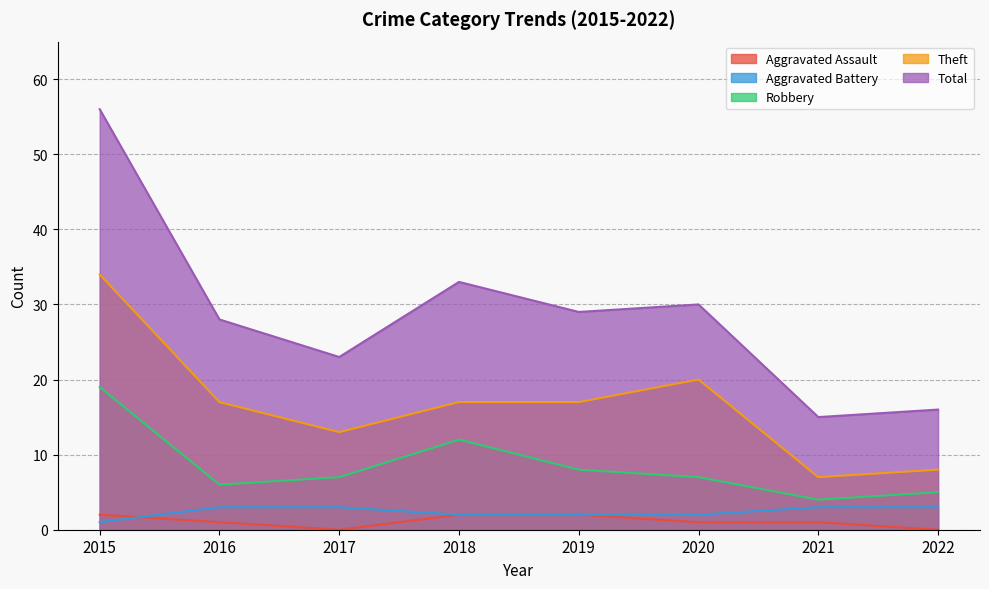

Reading left to right, extract all data points from this chart.

Aggravated Assault: 2015=2	2016=1	2017=0	2018=2	2019=2	2020=1	2021=1	2022=0
Aggravated Battery: 2015=1	2016=3	2017=3	2018=2	2019=2	2020=2	2021=3	2022=3
Robbery: 2015=19	2016=6	2017=7	2018=12	2019=8	2020=7	2021=4	2022=5
Theft: 2015=34	2016=17	2017=13	2018=17	2019=17	2020=20	2021=7	2022=8
Total: 2015=56	2016=28	2017=23	2018=33	2019=29	2020=30	2021=15	2022=16